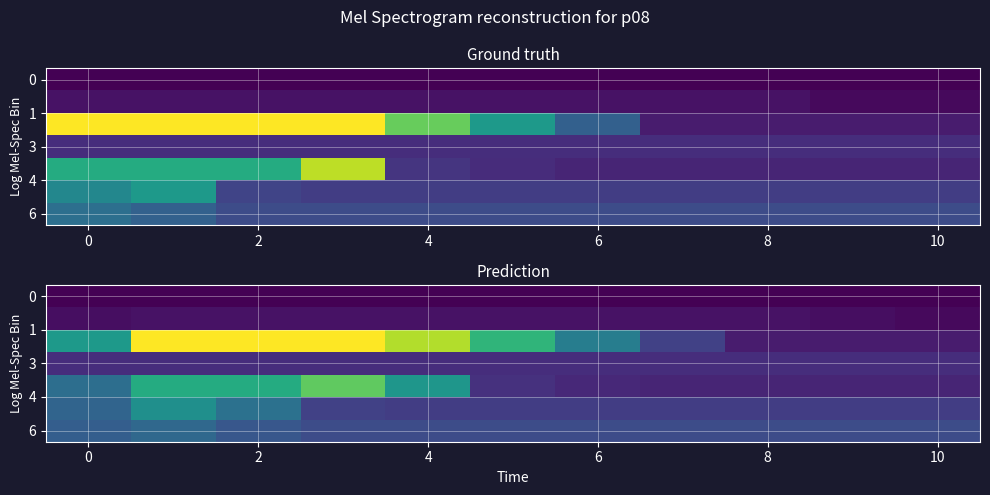

What is the minimum value shown in the chart?

1678.9